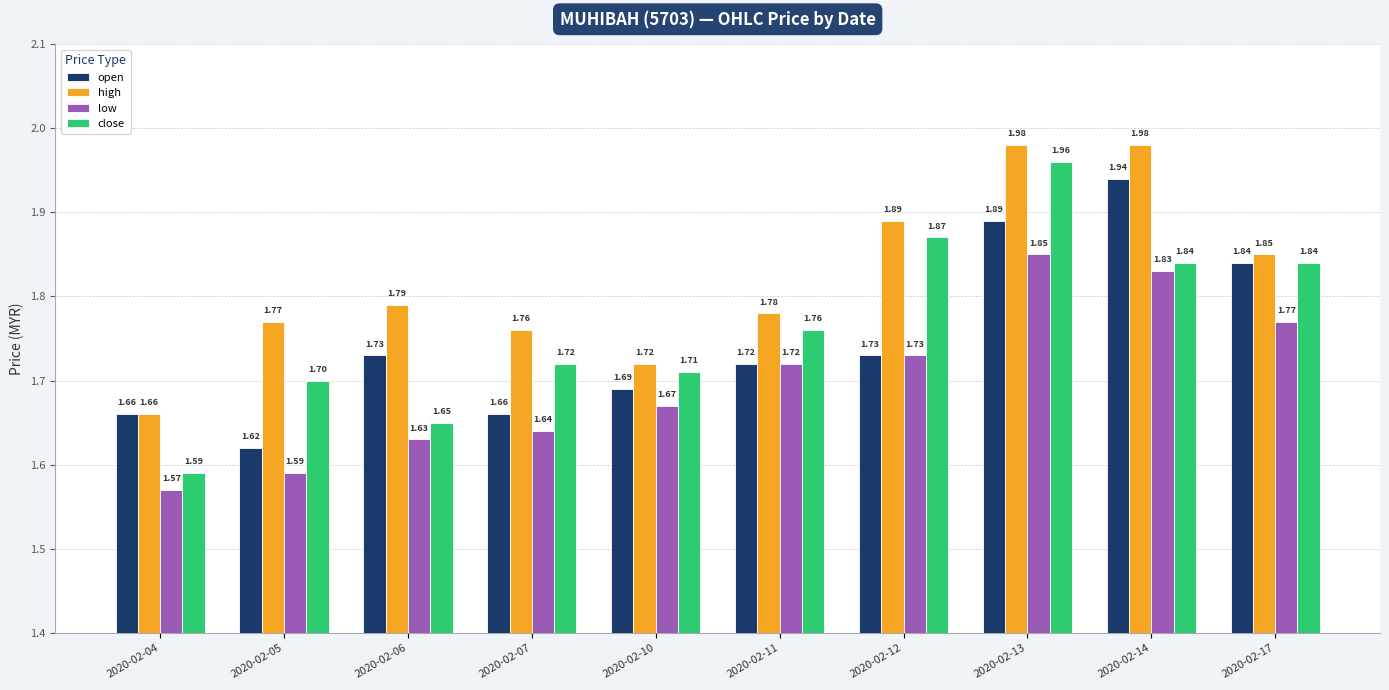

True or false: high has a value of 2.9 at 2020-02-05.

False